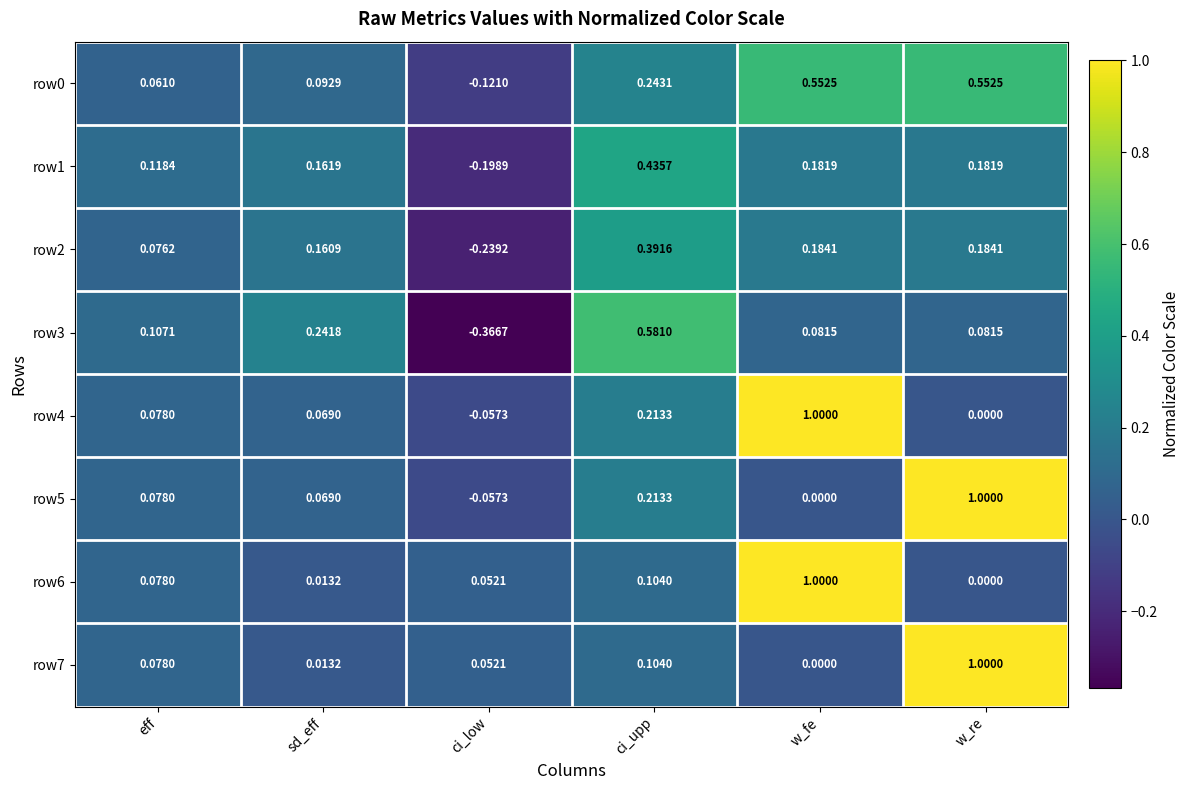

Between eff and sd_eff, which series saw the biggest shift?

row3